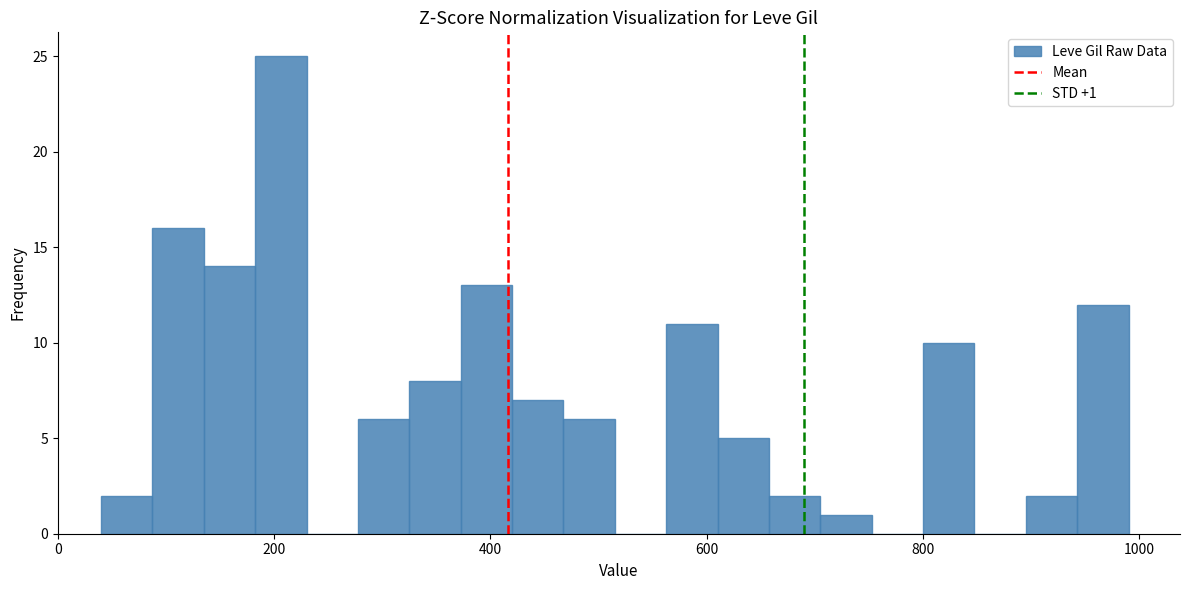

Around what value on the x-axis is the tallest bar? Give the approximate position of its centre, as read against the axis.

200